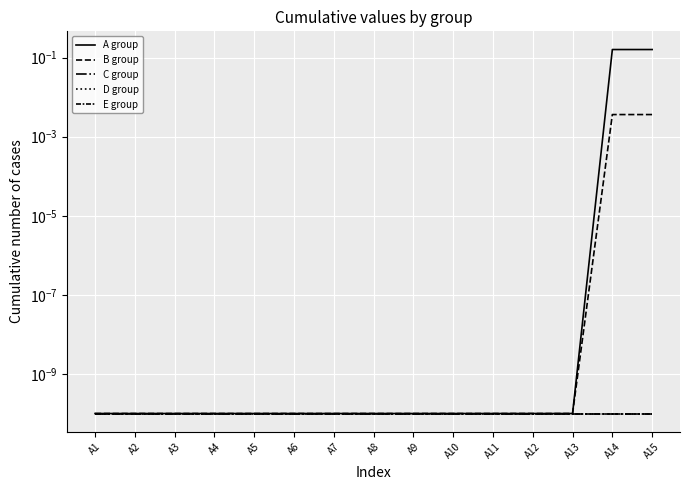

How many lines are shown in the chart?

5